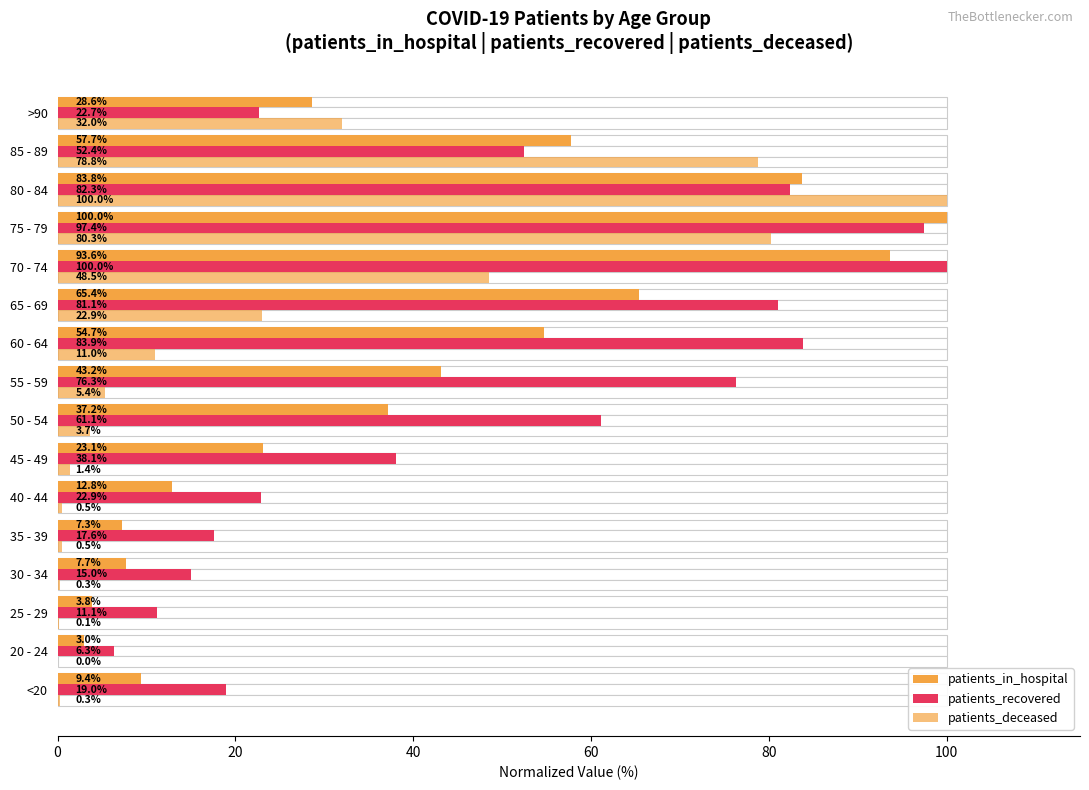

What is the sum of the patients_deceased values at 60 - 64 and >90?

43.0